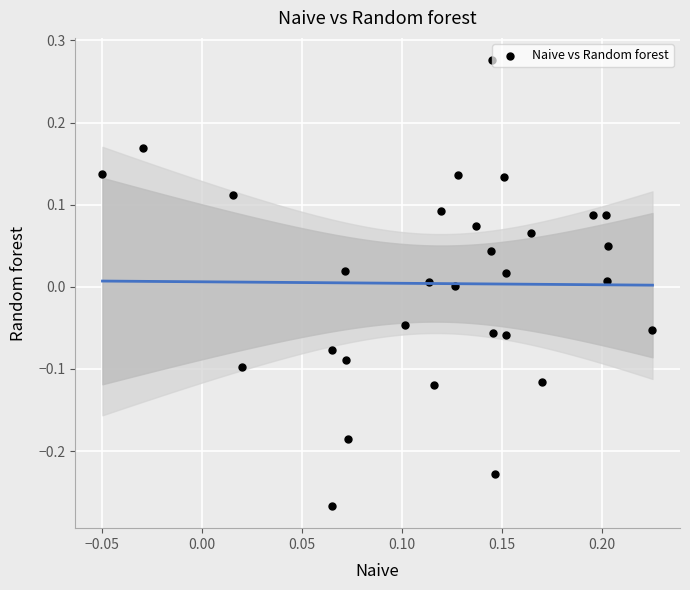

What is the range of Y values (max minus min)?

0.5